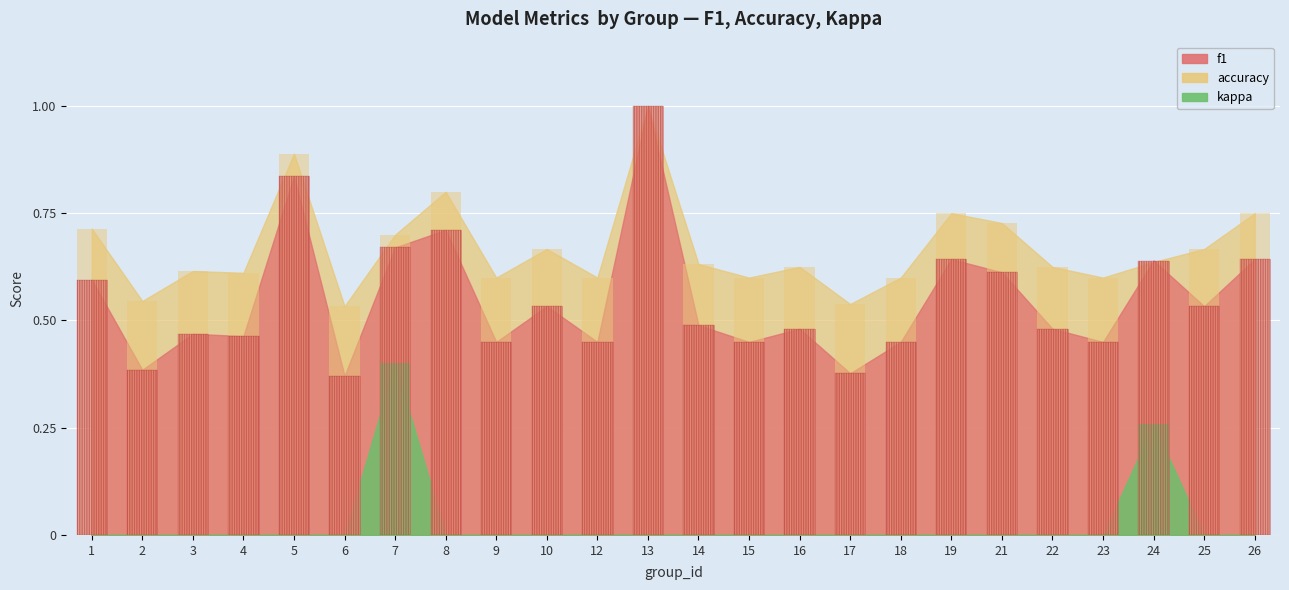

At which category is the sum across all series the highest?

13